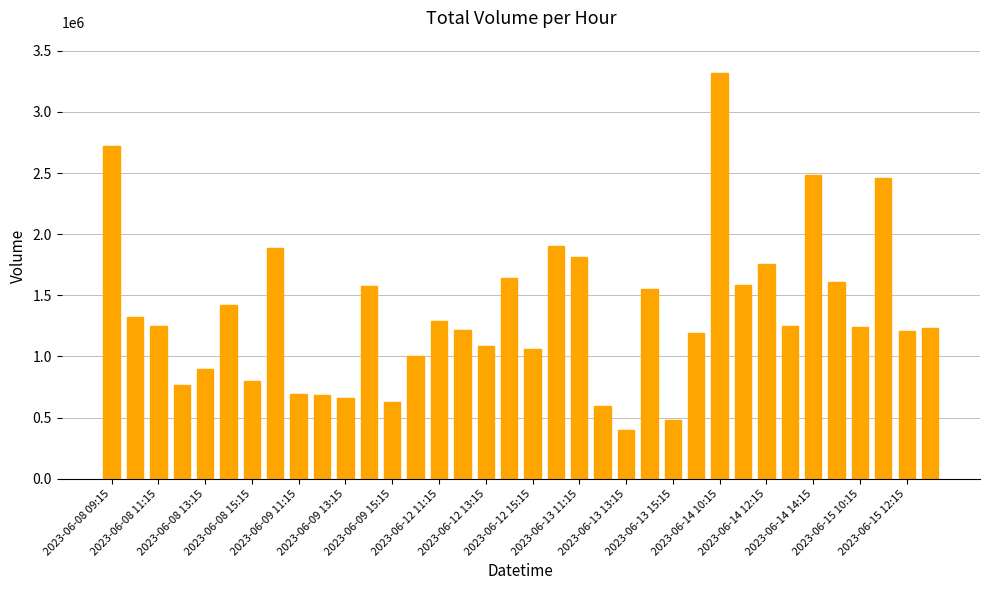

What is the minimum value shown in the chart?

400677